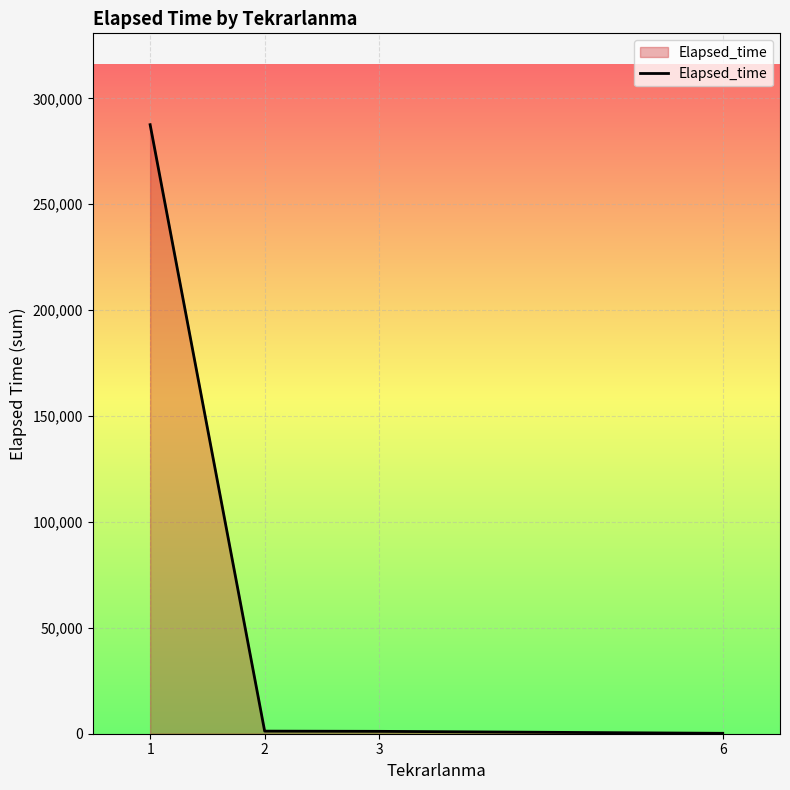

True or false: the data shows 287585 at 1.

True